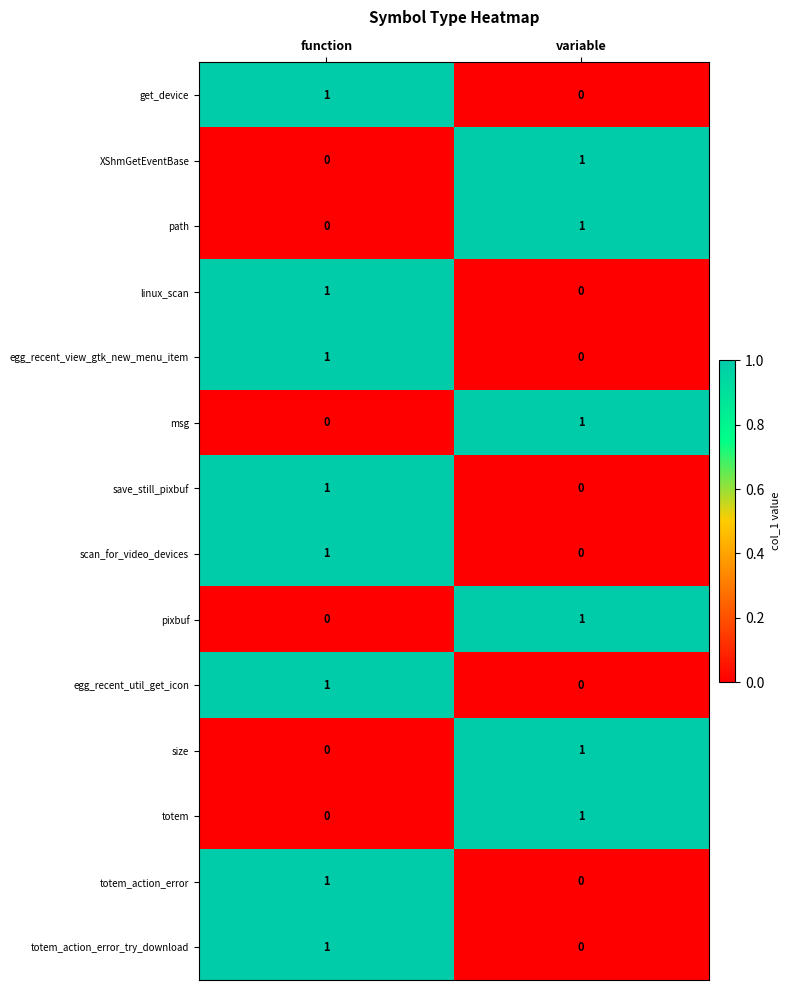

The get_device series shows 0 at variable. True or false?

True